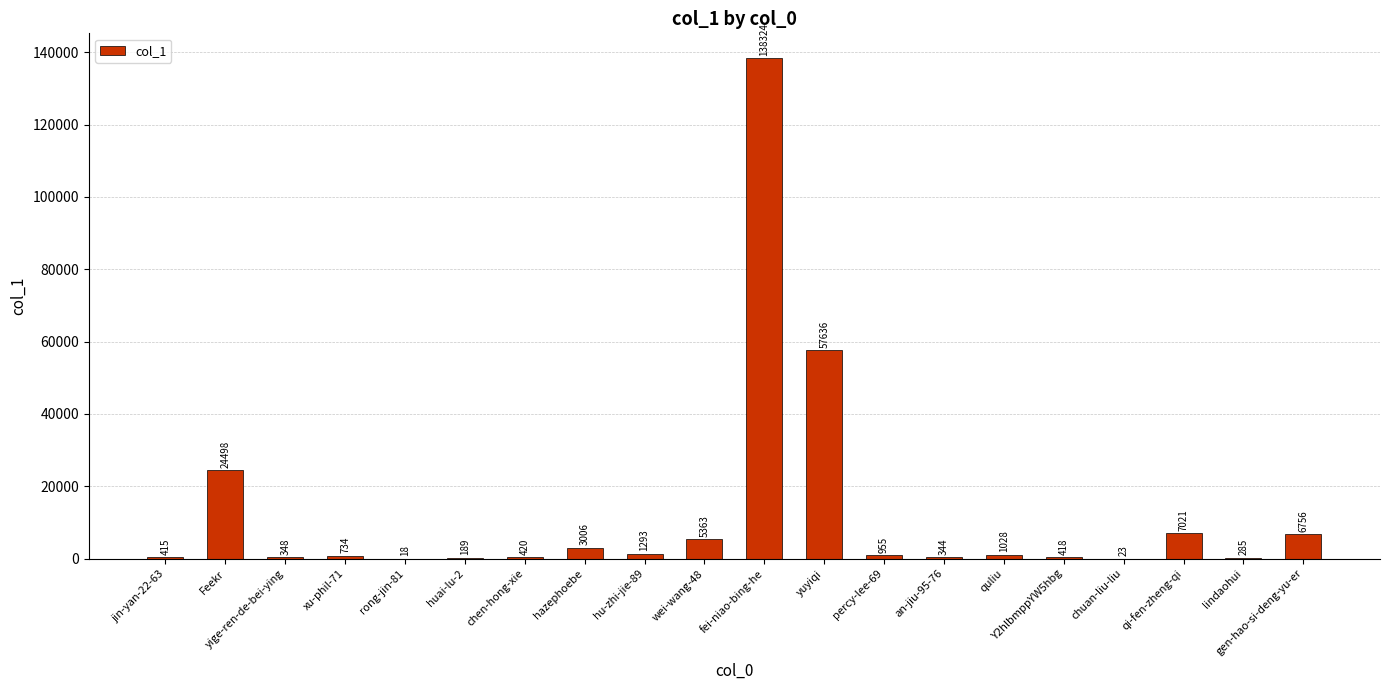

What is the change in value from Y2hlbmppYW5hbg to lindaohui?

-133